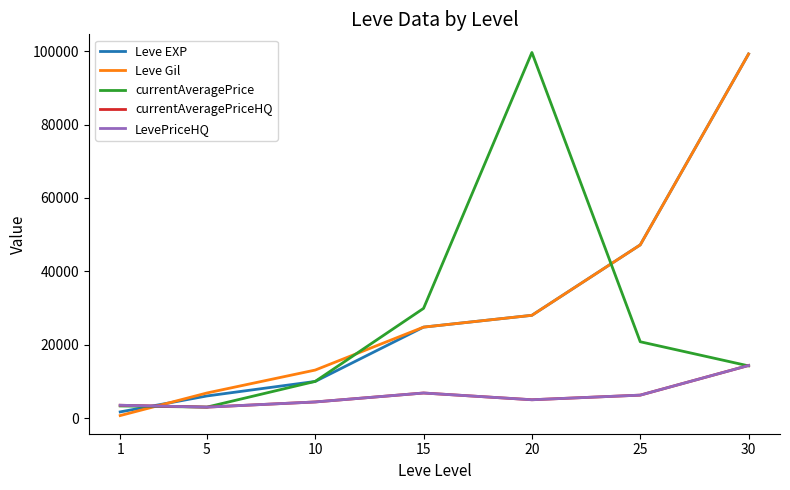

Is this an area chart (filled region under the line)?

No